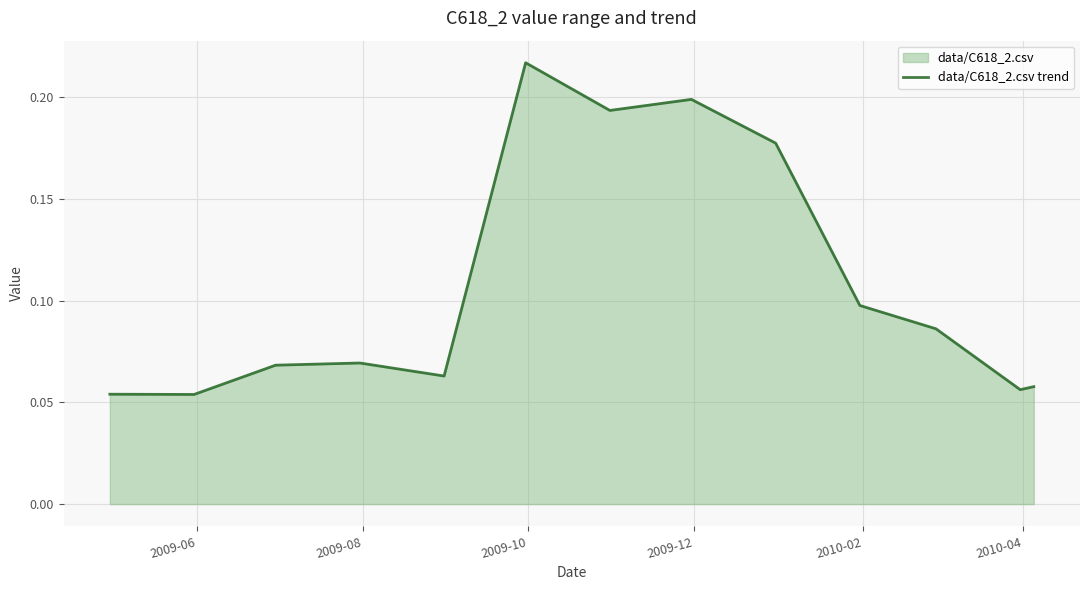

Does the chart display data point markers on the line(s)?

No